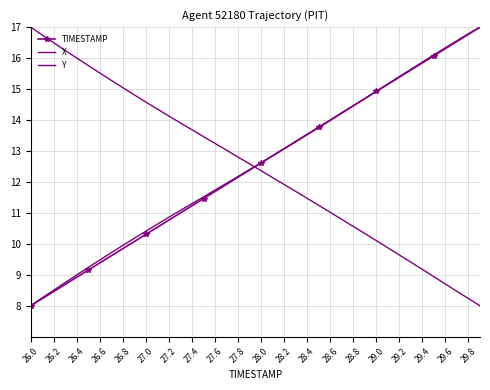

Reading left to right, what are all the values shown in this chart?

TIMESTAMP: 8.0	8.2	8.5	8.7	8.9	9.2	9.4	9.6	9.8	10.1	10.3	10.5	10.8	11.0	11.2	11.5	11.7	11.9	12.2	12.4	12.6	12.8	13.1	13.3	13.5	13.8	14.0	14.2	14.5	14.7	14.9	15.2	15.4	15.6	15.8	16.1	16.3	16.5	16.8	17.0
X: 8.0	8.3	8.5	8.7	9.0	9.2	9.5	9.7	9.9	10.2	10.4	10.6	10.9	11.1	11.3	11.5	11.7	12.0	12.2	12.4	12.6	12.8	13.1	13.3	13.5	13.8	14.0	14.2	14.5	14.7	14.9	15.2	15.4	15.6	15.9	16.1	16.3	16.6	16.8	17.0
Y: 17.0	16.7	16.5	16.2	16.0	15.8	15.5	15.3	15.0	14.8	14.6	14.4	14.1	13.9	13.7	13.5	13.2	13.0	12.8	12.6	12.4	12.1	11.9	11.7	11.5	11.2	11.0	10.8	10.6	10.3	10.1	9.9	9.6	9.4	9.2	8.9	8.7	8.5	8.2	8.0